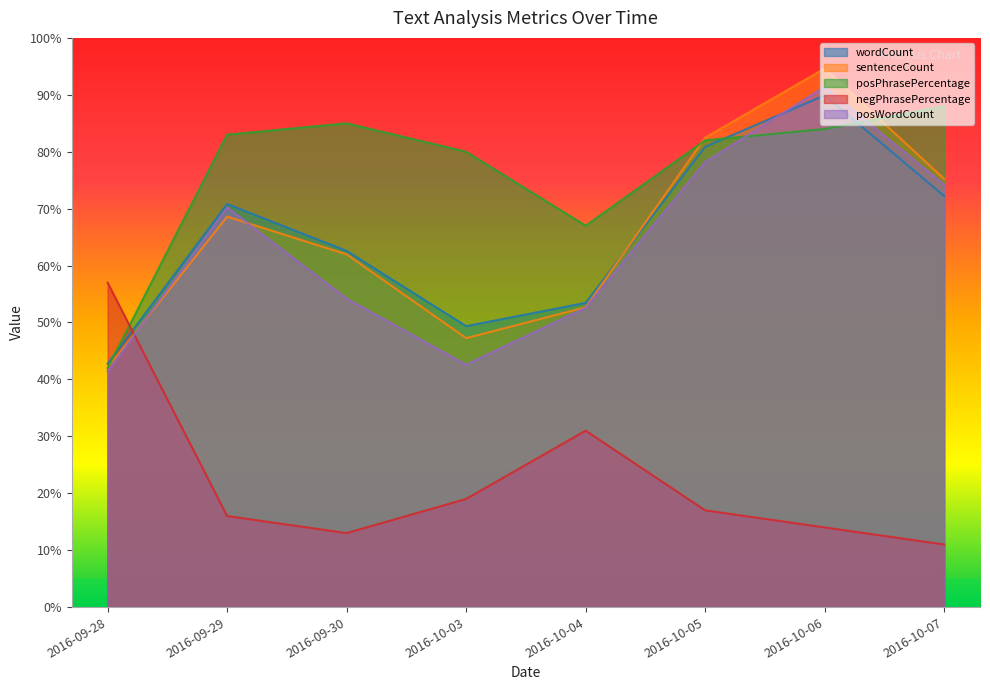

Between 2016-10-04 and 2016-10-05, which series saw the biggest shift?

sentenceCount